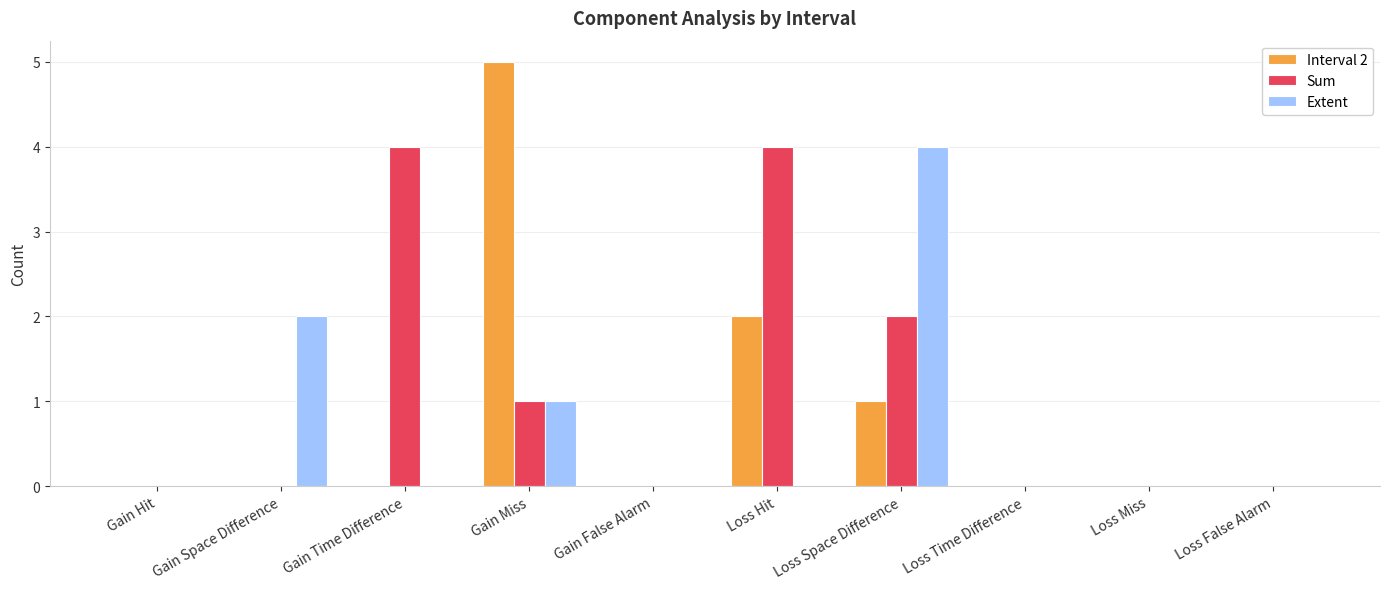

Is it true that Extent equals 2 at Gain False Alarm?

False